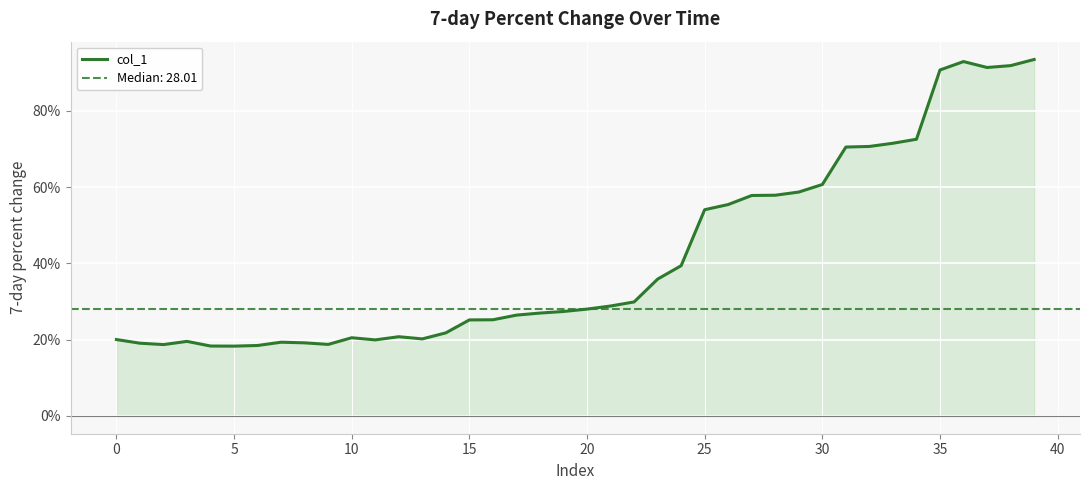

Is it true that the value at 25 is 54.1?

True